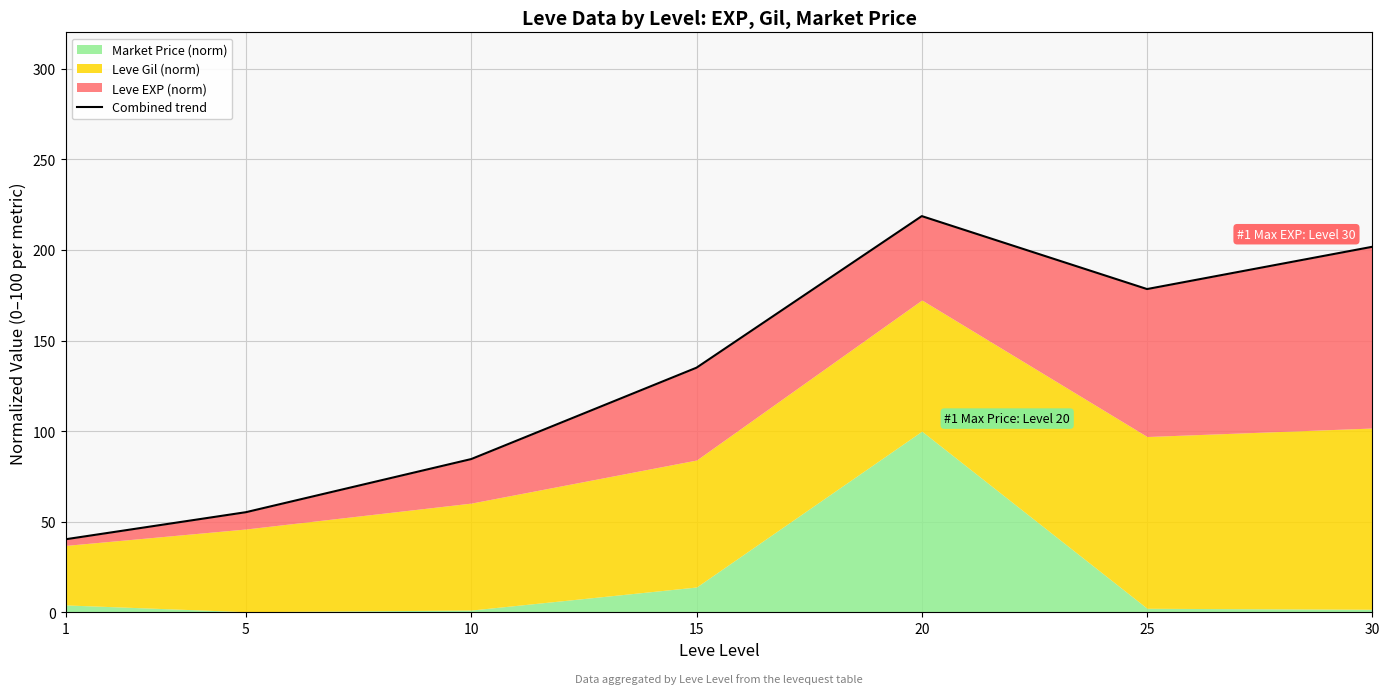

What is the average value?

130.6